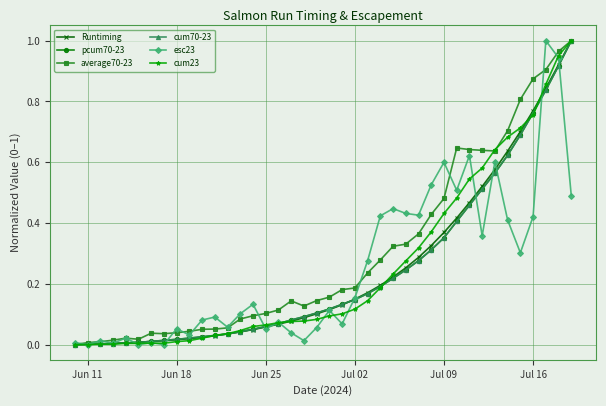

Rank the series by their maximum value, from lowest to highest.

Runtiming, pcum70-23, average70-23, cum70-23, esc23, cum23